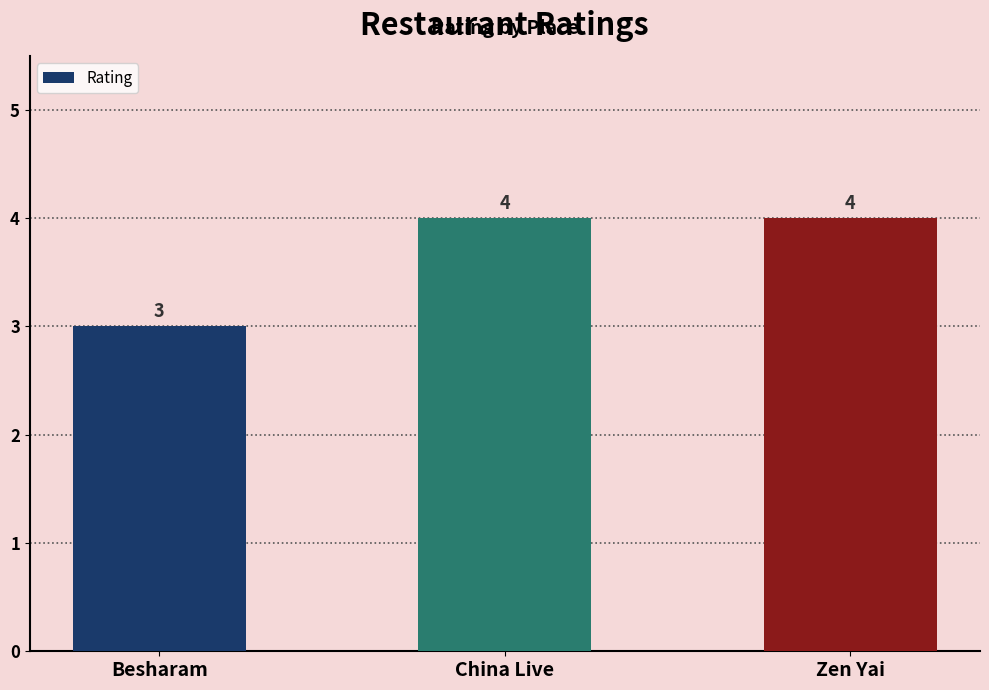

The value at China Live is 4. True or false?

True